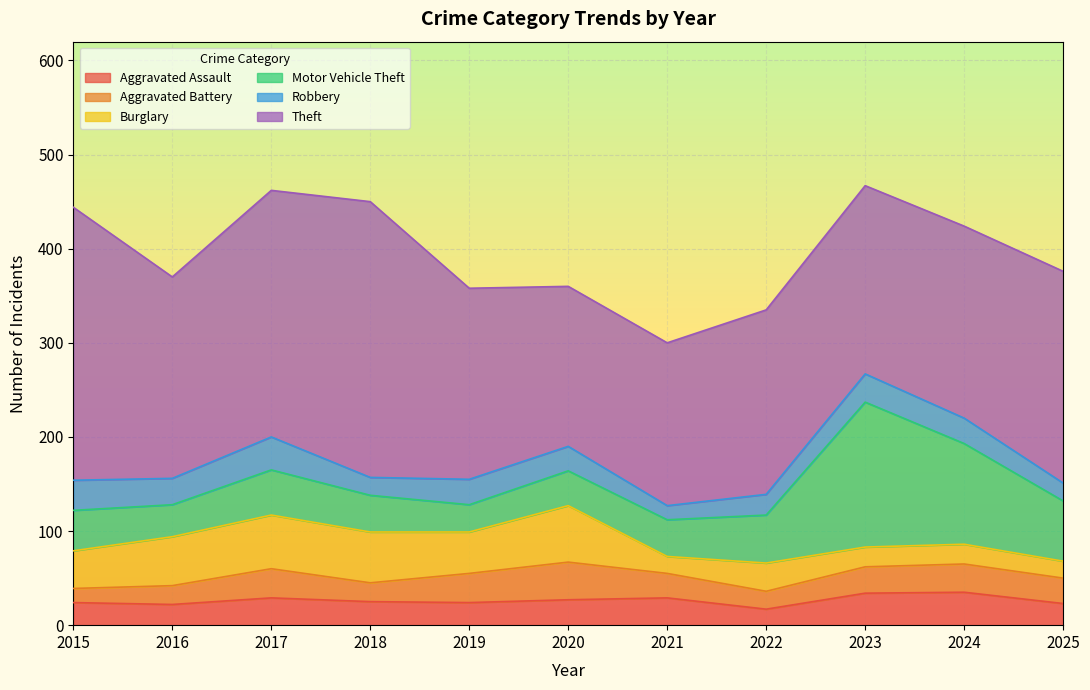

Which series has the largest total across all categories?

Theft